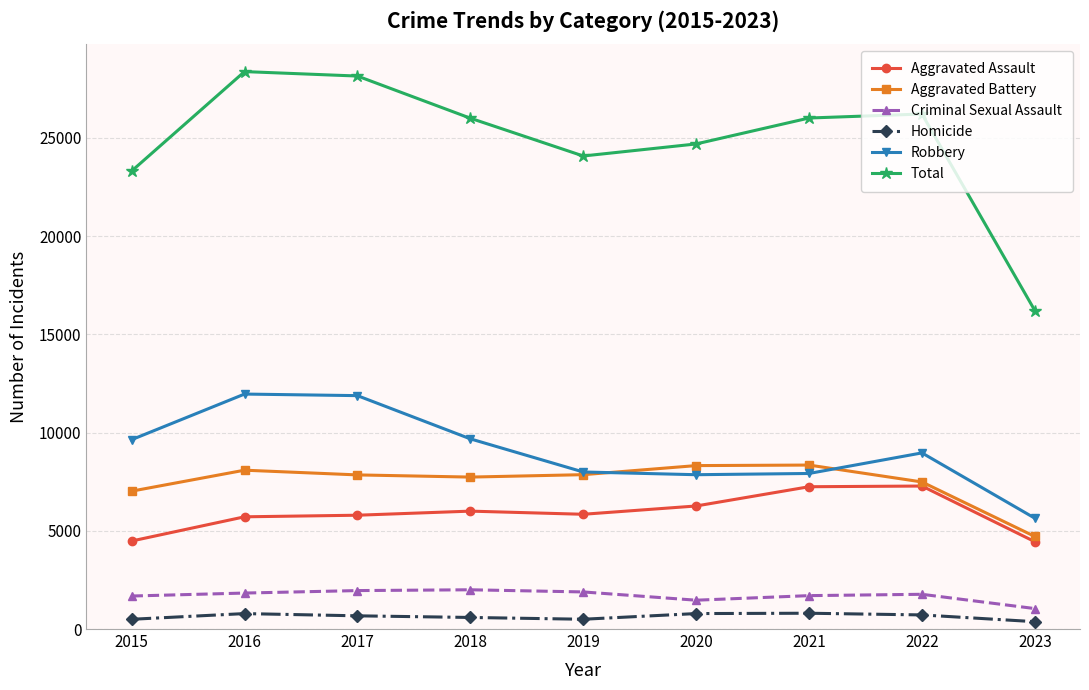

Rank the series at 2015 from lowest to highest value.

Homicide, Criminal Sexual Assault, Aggravated Assault, Aggravated Battery, Robbery, Total